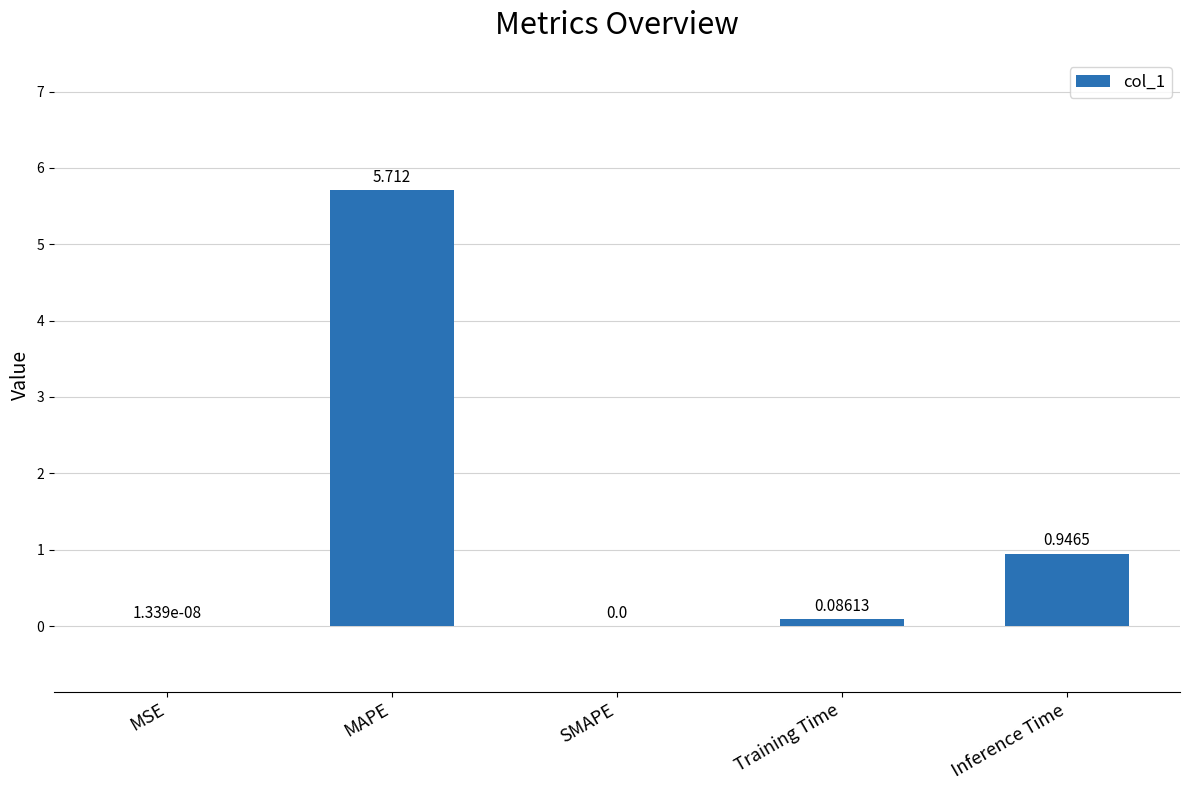

Where is the data nearest to the value 2?

Inference Time